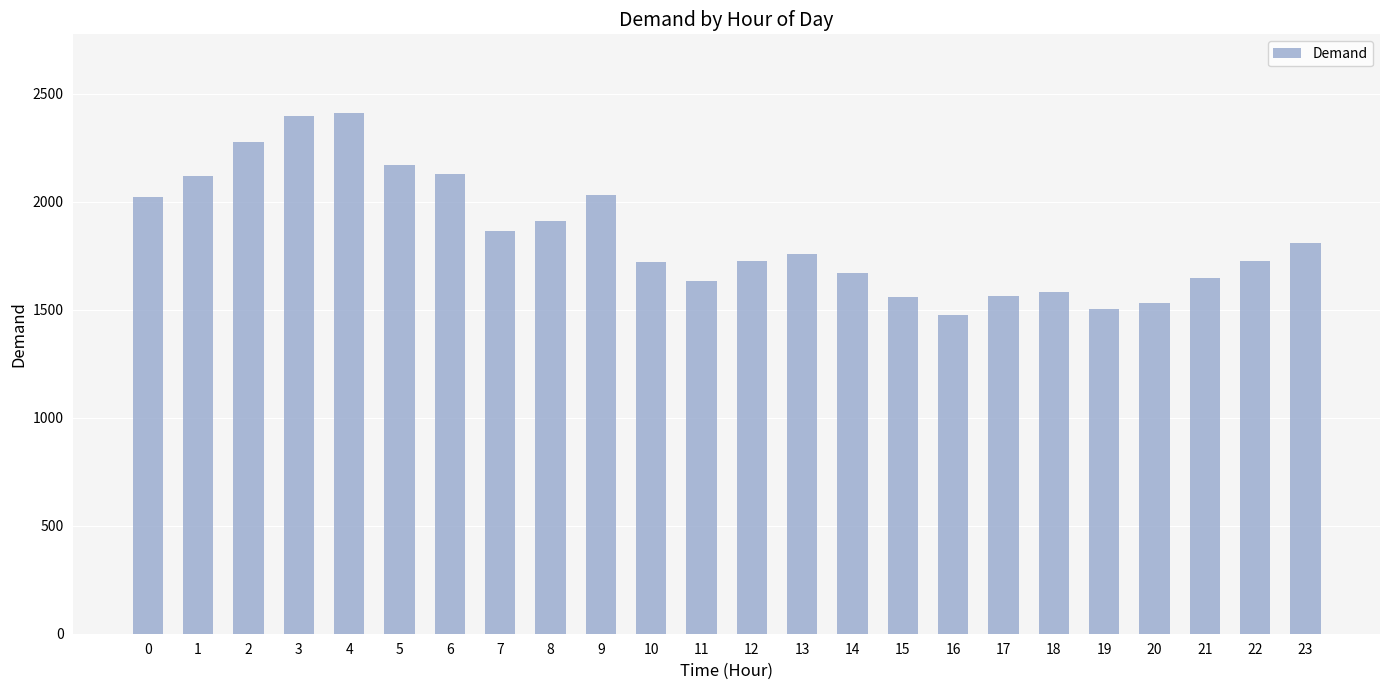

The chart shows a value of 1864 at 7. True or false?

True